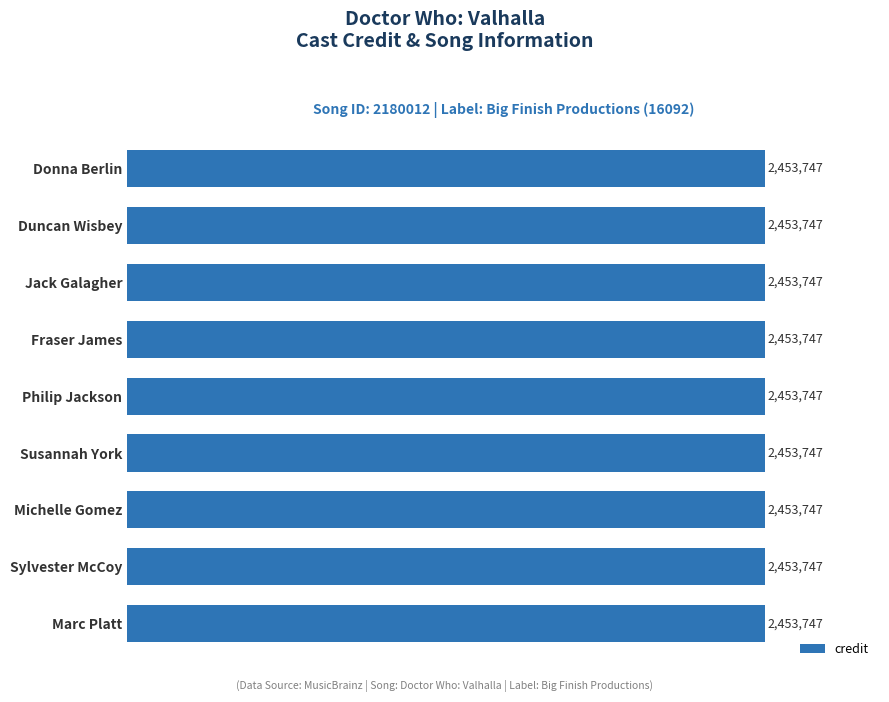

What is the minimum value for labelid?

16092